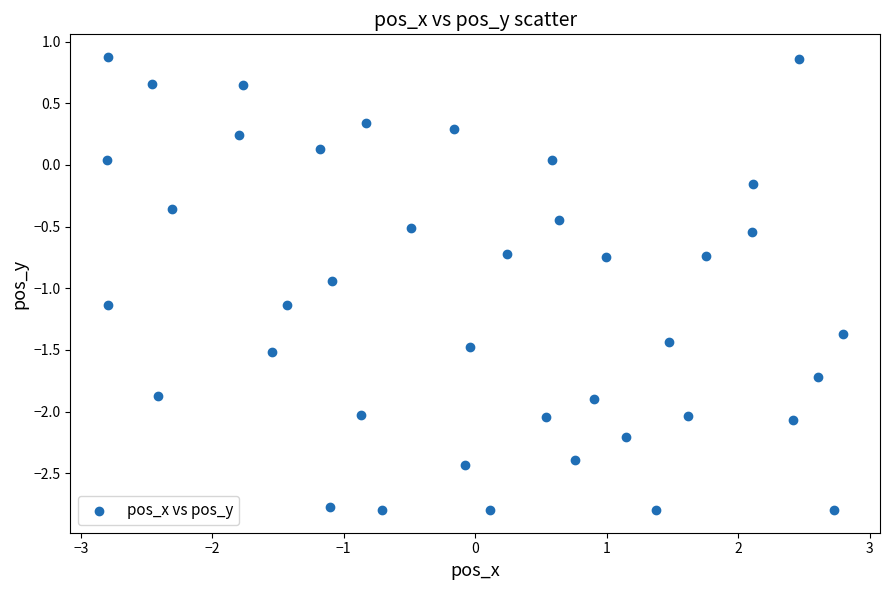

What is the range of X values (max minus min)?

5.6